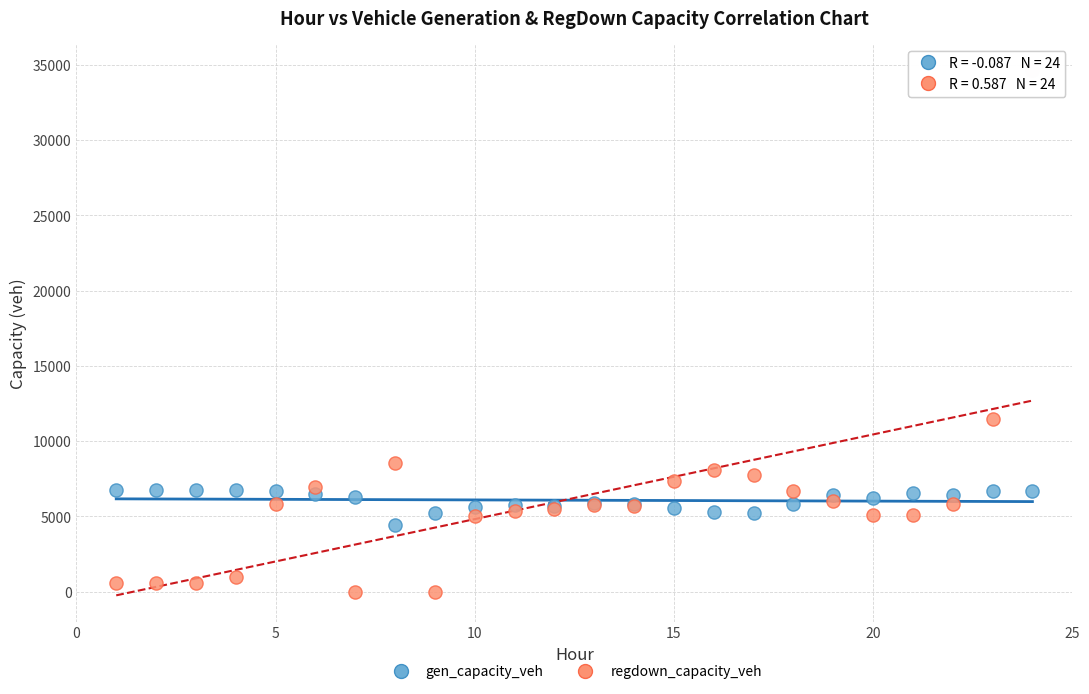

Which series has the widest spread of Y values?

regdown_capacity_veh